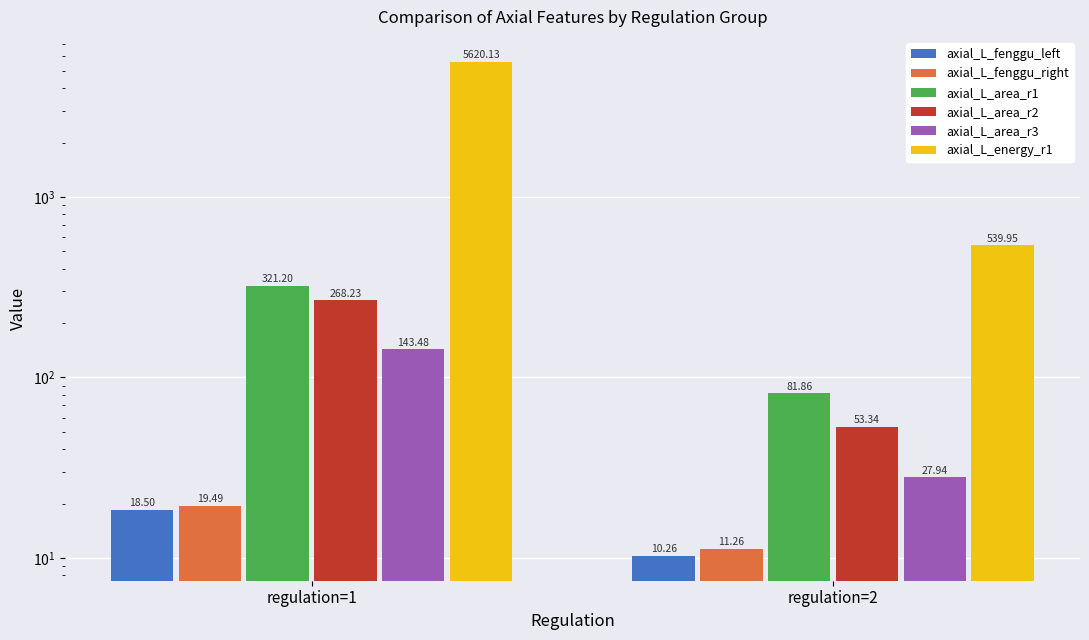

What are all the series names shown in the legend?

axial_L_fenggu_left, axial_L_fenggu_right, axial_L_area_r1, axial_L_area_r2, axial_L_area_r3, axial_L_energy_r1